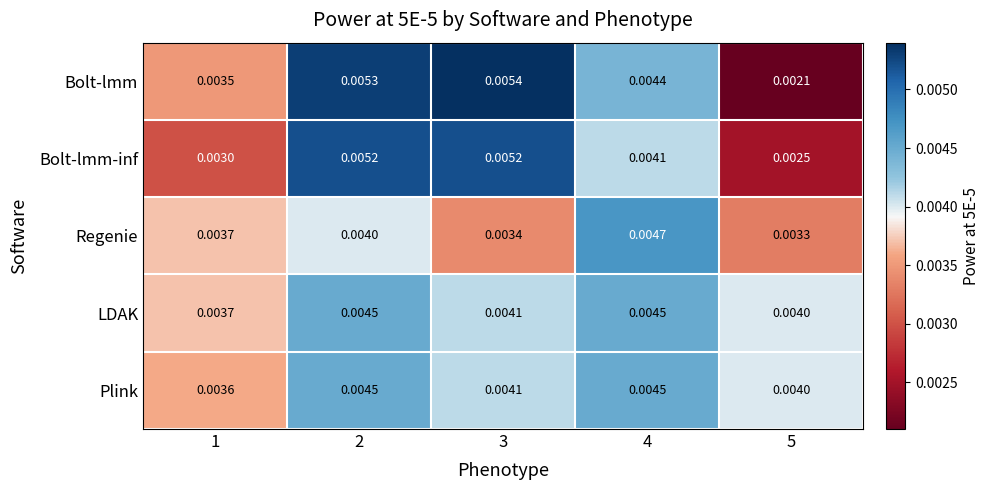

Is the value of LDAK at 1 greater than the value of Bolt-lmm-inf at 5?

Yes